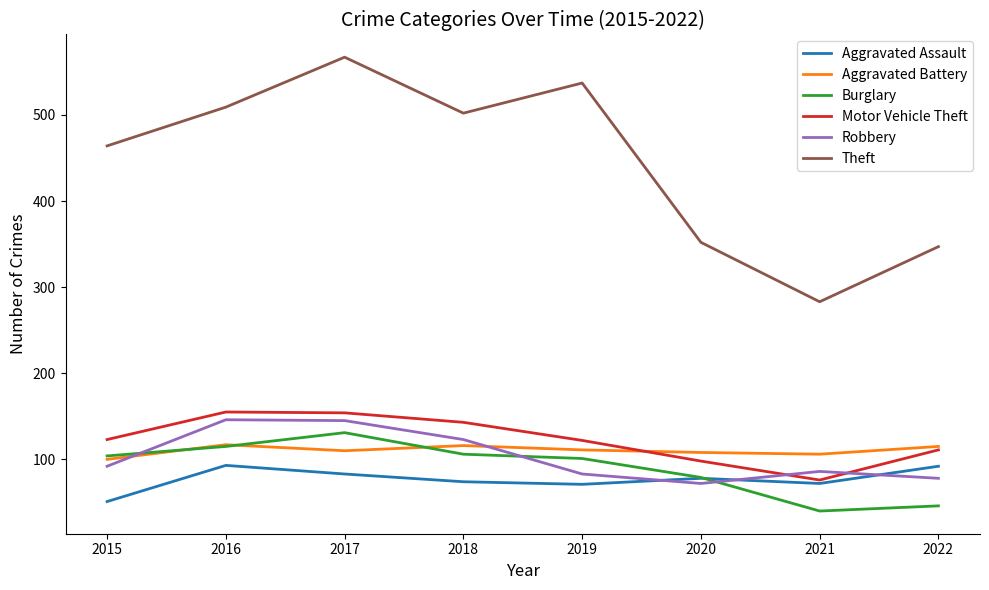

Between 2016 and 2020, which series saw the biggest shift?

Theft